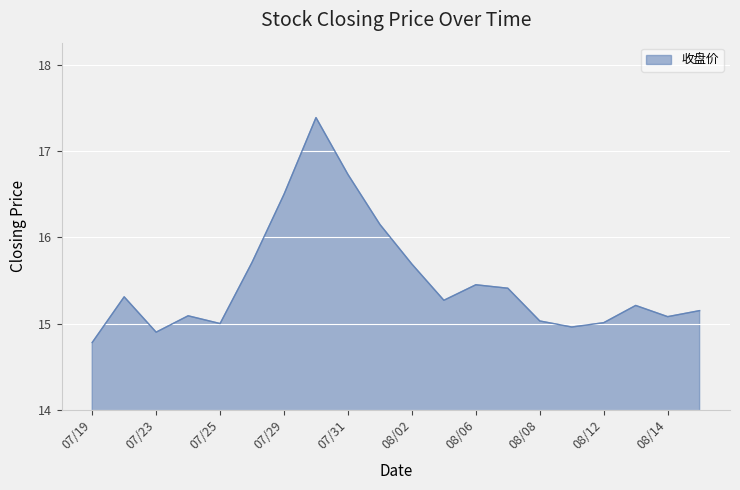

What is the smallest value displayed?

14.8